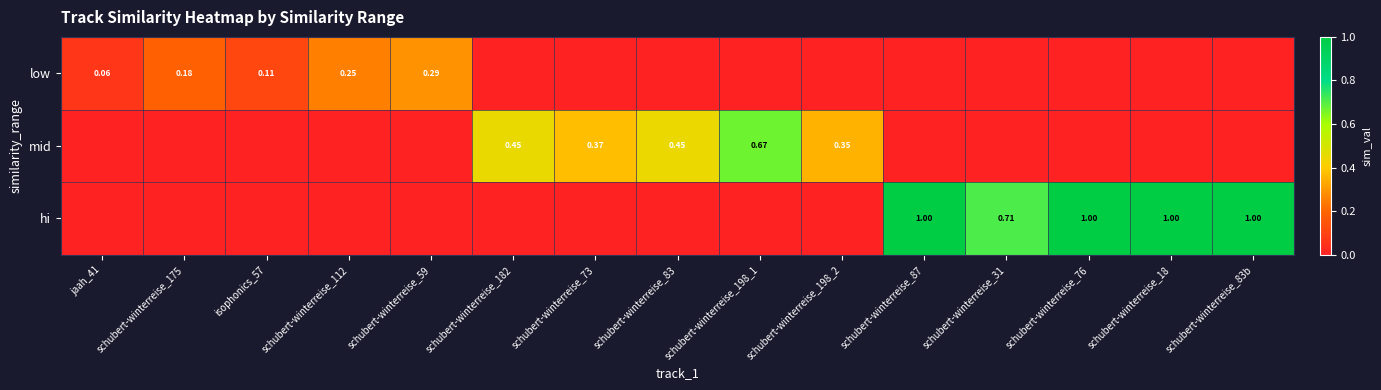

List the series in order of their peak value, highest first.

hi, mid, low